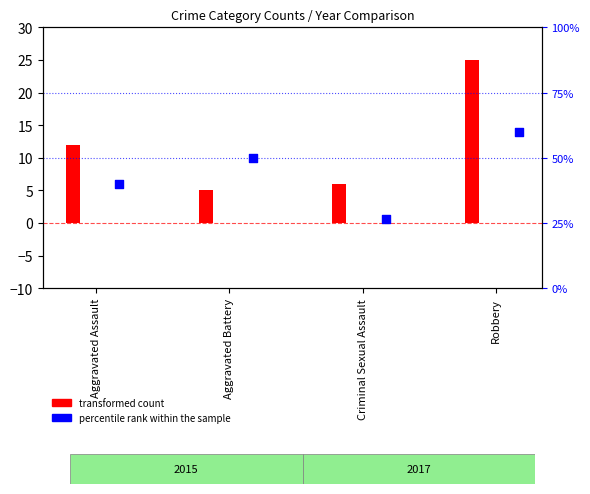

At how many categories does at least one series exceed 5?

4